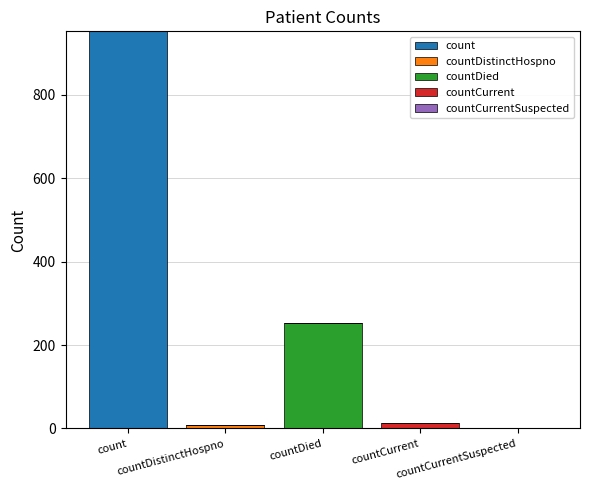

Count the number of categories in the chart.

5